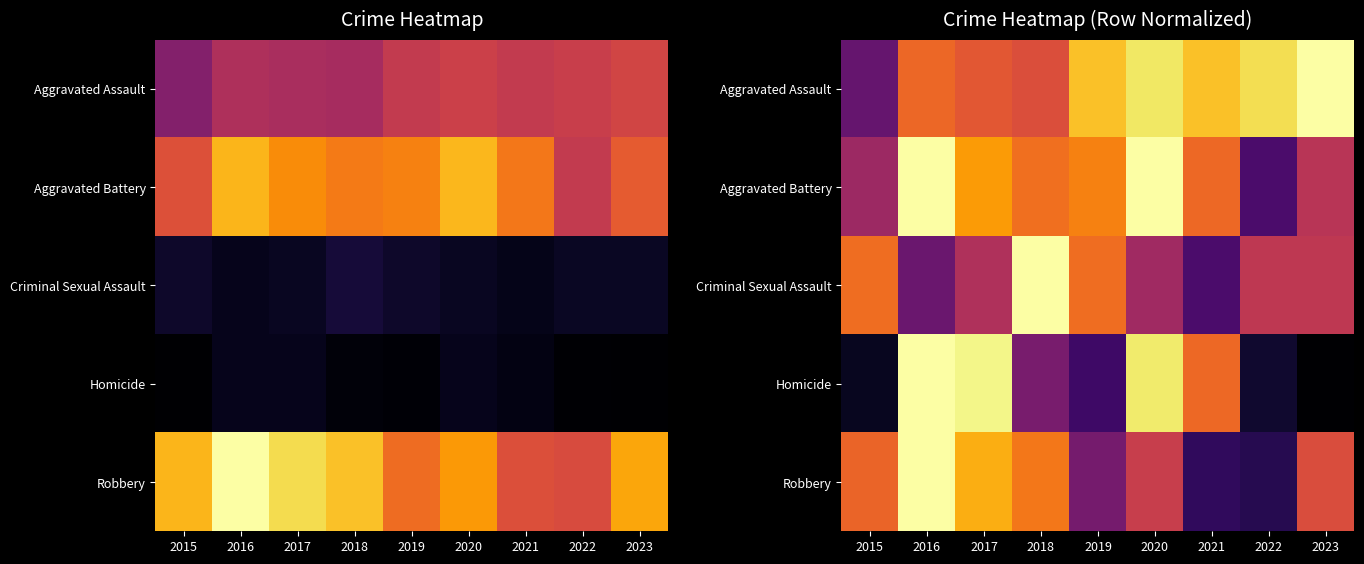

What is the maximum value for Robbery?

1.0